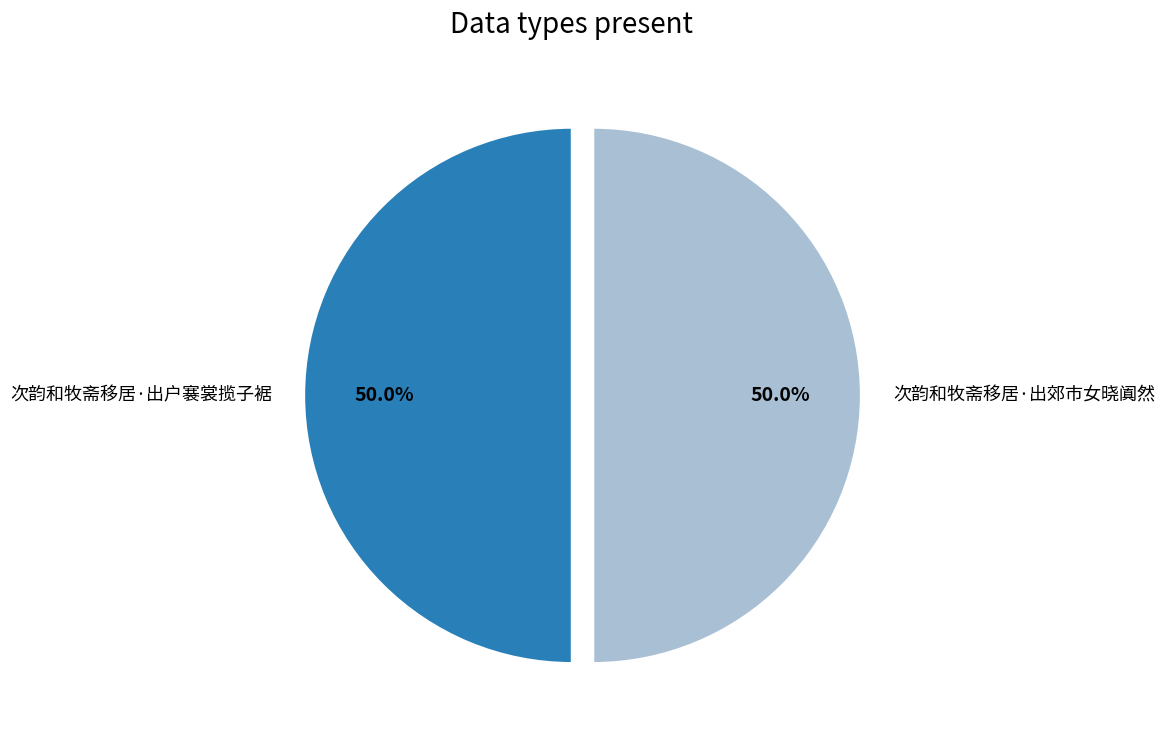

What is the total percentage of 次韵和牧斋移居·出户褰裳揽子裾 and 次韵和牧斋移居·出郊市女晓阗然?

100.0%